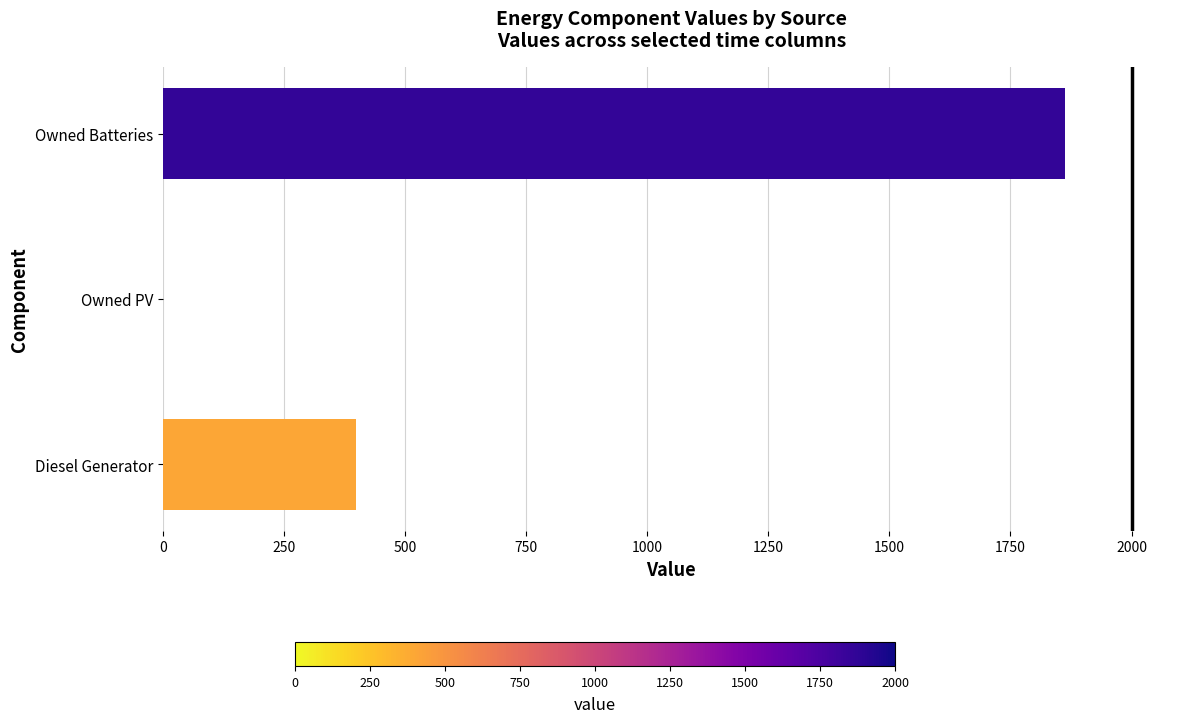

Reading bottom to top, extract all data points from this chart.

Diesel Generator=400	Owned PV=0	Owned Batteries=1863